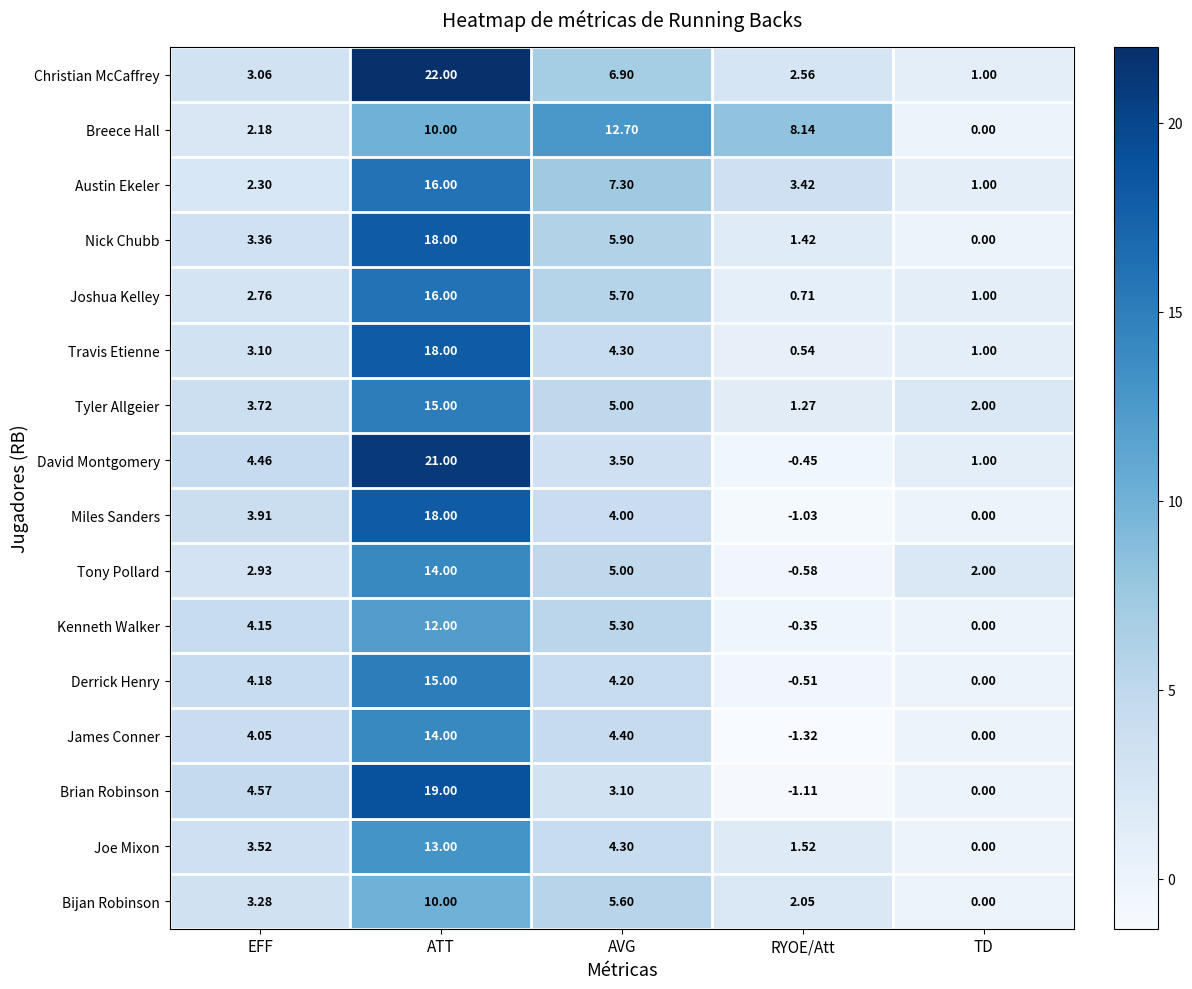

Rank the categories by Joe Mixon value from lowest to highest.

TD, RYOE/Att, EFF, AVG, ATT